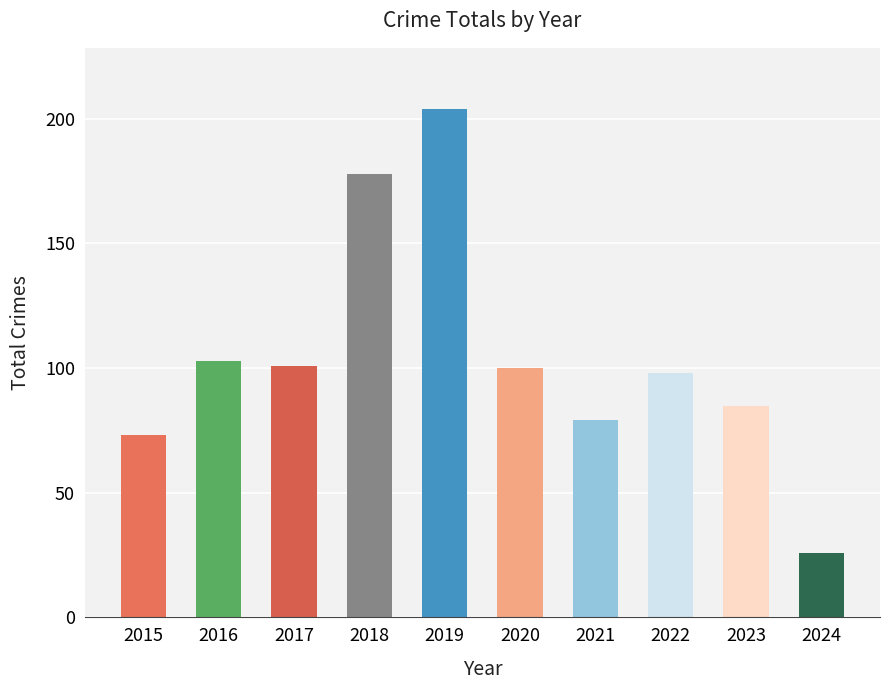

Which label corresponds to the largest value in the chart?

2019